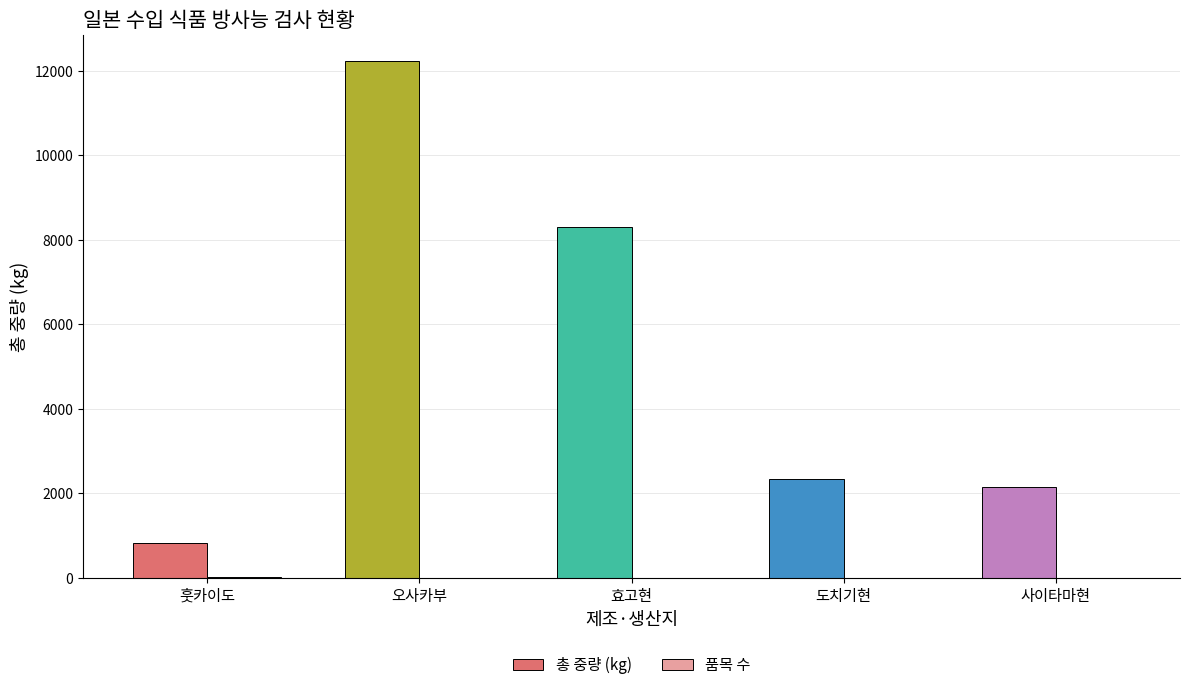

Where does the 총 중량 (kg) series first go above 2338?

오사카부